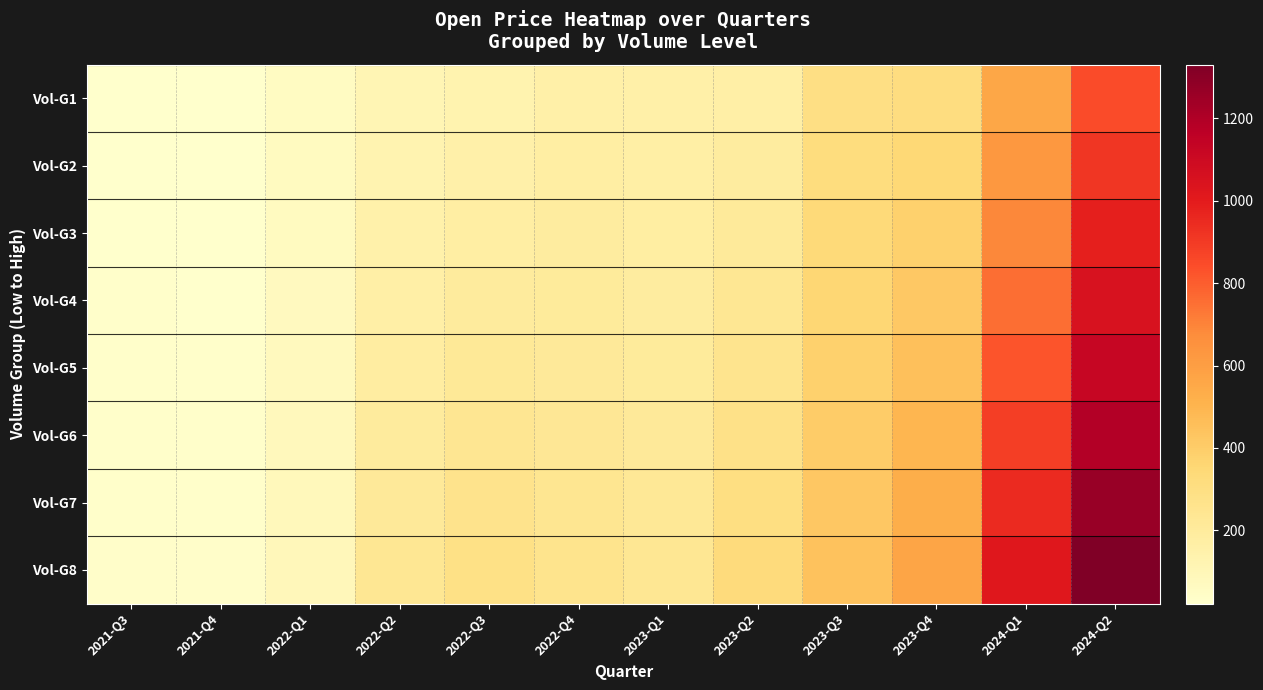

List the series in order of their peak value, highest first.

Vol-G8, Vol-G7, Vol-G6, Vol-G5, Vol-G4, Vol-G3, Vol-G2, Vol-G1